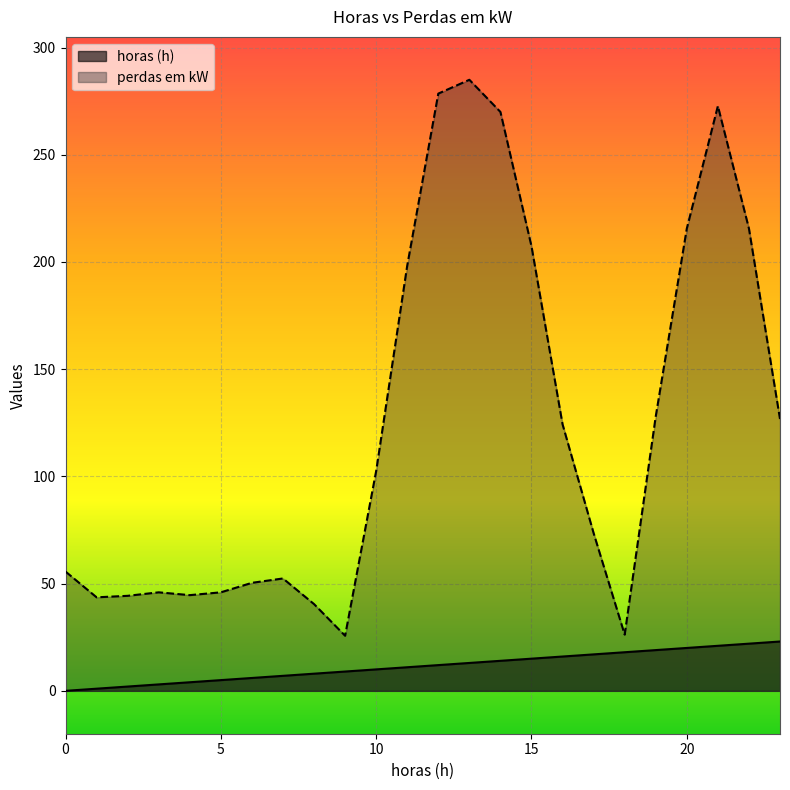

Rank the series by their maximum value, from highest to lowest.

perdas em kW, horas (h)